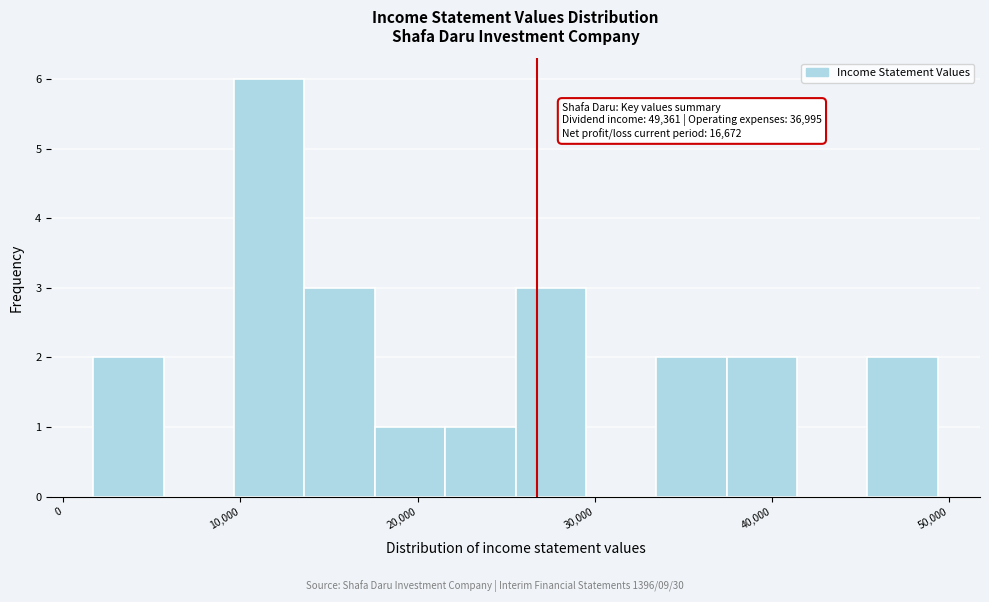

Read against the x-axis, roughly where is the centre of the tallest bar?

12000